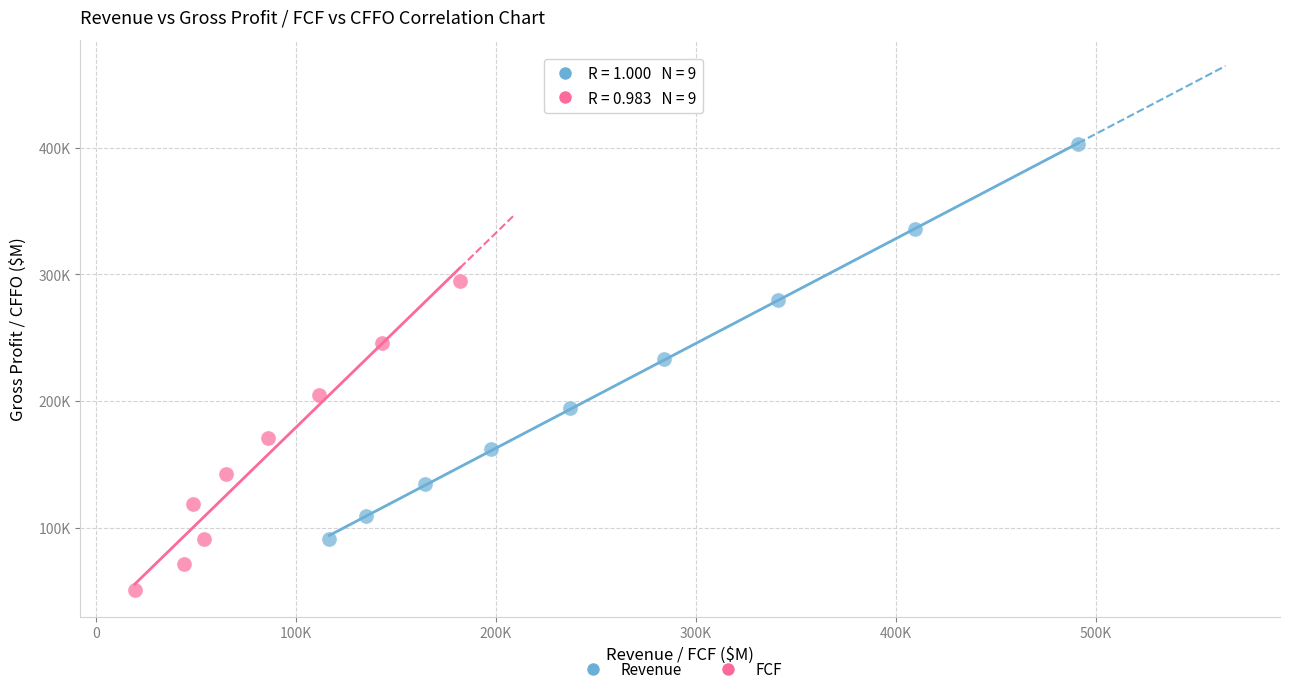

Which series has the widest spread of Y values?

Revenue